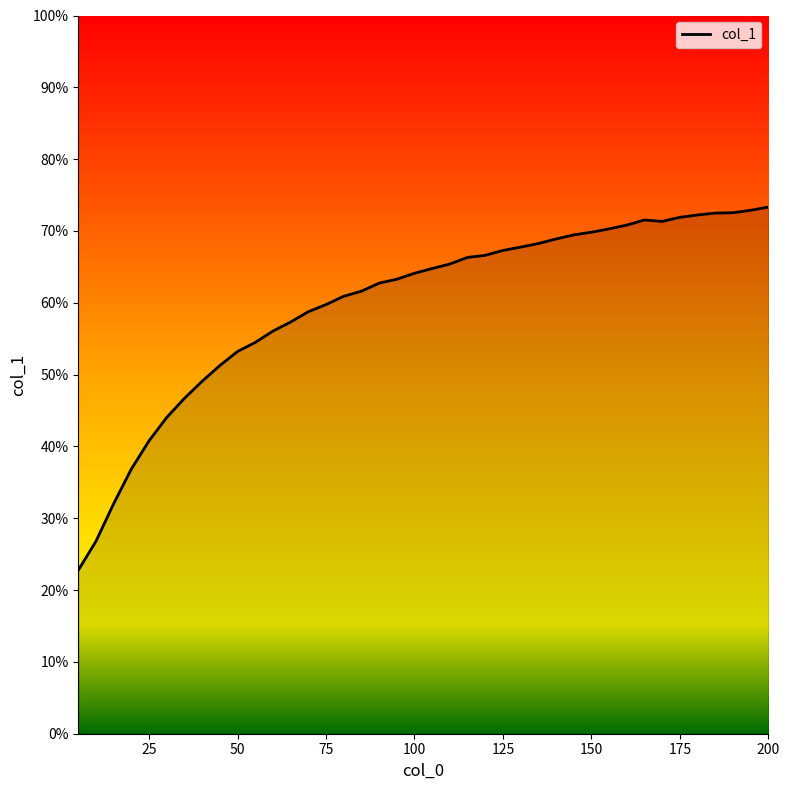

What is the difference between the maximum and minimum values?

50.6